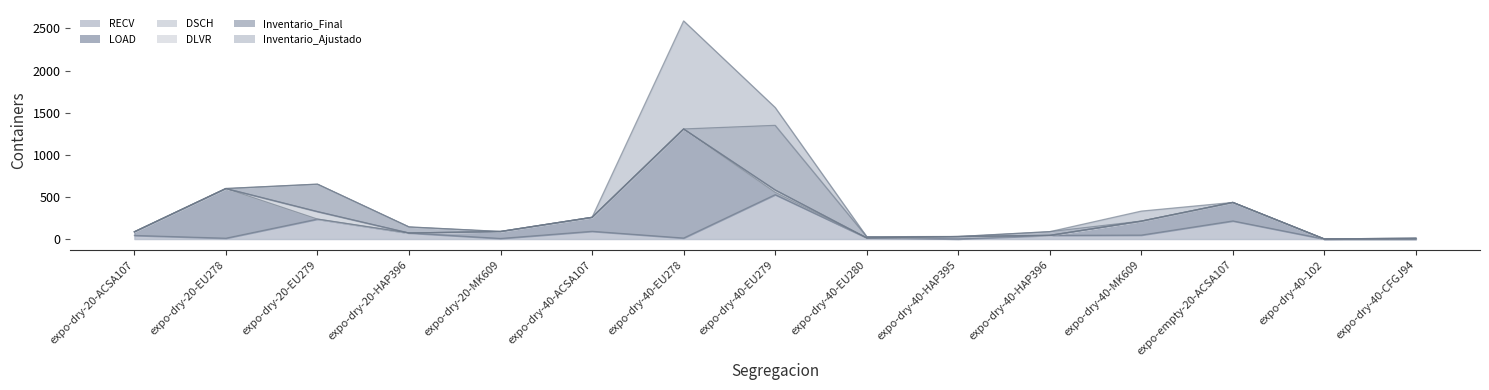

Reading left to right, transcribe all the data shown in this chart.

RECV: expo-dry-20-ACSA107=43	expo-dry-20-EU278=10	expo-dry-20-EU279=237	expo-dry-20-HAP396=72	expo-dry-20-MK609=7	expo-dry-40-ACSA107=92	expo-dry-40-EU278=12	expo-dry-40-EU279=527	expo-dry-40-EU280=14	expo-dry-40-HAP395=1	expo-dry-40-HAP396=44	expo-dry-40-MK609=47	expo-empty-20-ACSA107=215	expo-dry-40-102=0	expo-dry-40-CFGJ94=0
LOAD: expo-dry-20-ACSA107=43	expo-dry-20-EU278=590	expo-dry-20-EU279=0	expo-dry-20-HAP396=0	expo-dry-20-MK609=83	expo-dry-40-ACSA107=166	expo-dry-40-EU278=1295	expo-dry-40-EU279=28	expo-dry-40-EU280=0	expo-dry-40-HAP395=29	expo-dry-40-HAP396=0	expo-dry-40-MK609=166	expo-empty-20-ACSA107=220	expo-dry-40-102=0	expo-dry-40-CFGJ94=0
DSCH: expo-dry-20-ACSA107=0	expo-dry-20-EU278=0	expo-dry-20-EU279=89	expo-dry-20-HAP396=0	expo-dry-20-MK609=0	expo-dry-40-ACSA107=0	expo-dry-40-EU278=0	expo-dry-40-EU279=28	expo-dry-40-EU280=0	expo-dry-40-HAP395=0	expo-dry-40-HAP396=0	expo-dry-40-MK609=0	expo-empty-20-ACSA107=0	expo-dry-40-102=0	expo-dry-40-CFGJ94=0
DLVR: expo-dry-20-ACSA107=0	expo-dry-20-EU278=0	expo-dry-20-EU279=0	expo-dry-20-HAP396=0	expo-dry-20-MK609=0	expo-dry-40-ACSA107=0	expo-dry-40-EU278=0	expo-dry-40-EU279=0	expo-dry-40-EU280=0	expo-dry-40-HAP395=0	expo-dry-40-HAP396=0	expo-dry-40-MK609=0	expo-empty-20-ACSA107=0	expo-dry-40-102=1	expo-dry-40-CFGJ94=11
Inventario_Final: expo-dry-20-ACSA107=0	expo-dry-20-EU278=0	expo-dry-20-EU279=326	expo-dry-20-HAP396=72	expo-dry-20-MK609=0	expo-dry-40-ACSA107=0	expo-dry-40-EU278=0	expo-dry-40-EU279=767	expo-dry-40-EU280=14	expo-dry-40-HAP395=0	expo-dry-40-HAP396=44	expo-dry-40-MK609=0	expo-empty-20-ACSA107=0	expo-dry-40-102=0	expo-dry-40-CFGJ94=0
Inventario_Ajustado: expo-dry-20-ACSA107=0	expo-dry-20-EU278=0	expo-dry-20-EU279=0	expo-dry-20-HAP396=0	expo-dry-20-MK609=0	expo-dry-40-ACSA107=0	expo-dry-40-EU278=1283	expo-dry-40-EU279=212	expo-dry-40-EU280=0	expo-dry-40-HAP395=0	expo-dry-40-HAP396=0	expo-dry-40-MK609=119	expo-empty-20-ACSA107=0	expo-dry-40-102=0	expo-dry-40-CFGJ94=0